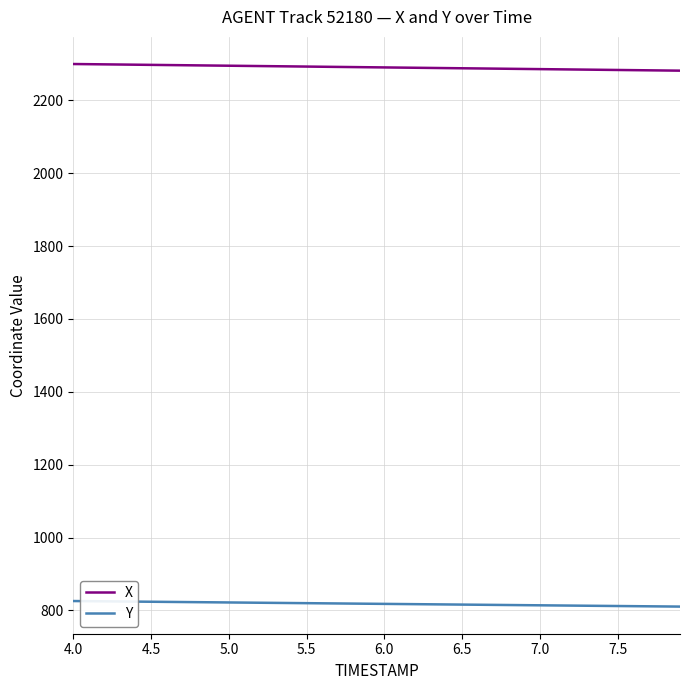

List the series in order of their overall mean, highest first.

X, Y